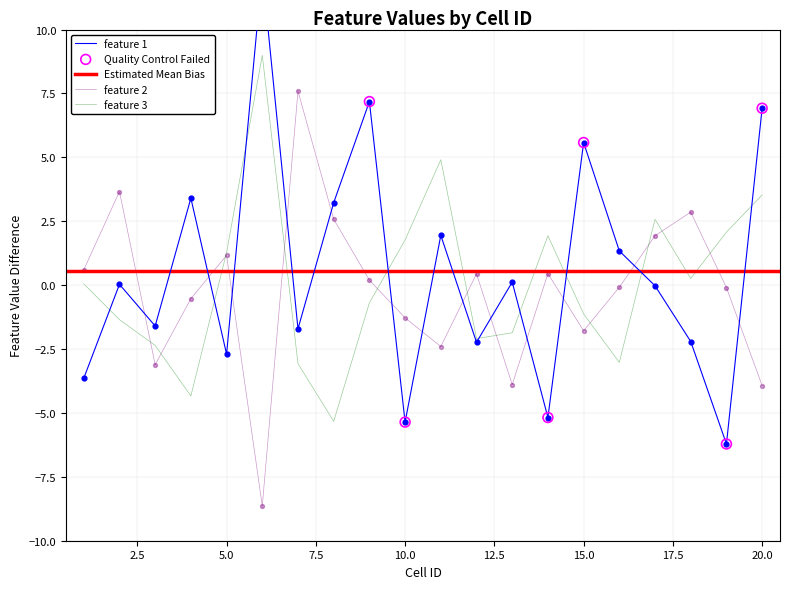

Is the value of feature 2 at 18 greater than the value of feature 3 at 13?

Yes